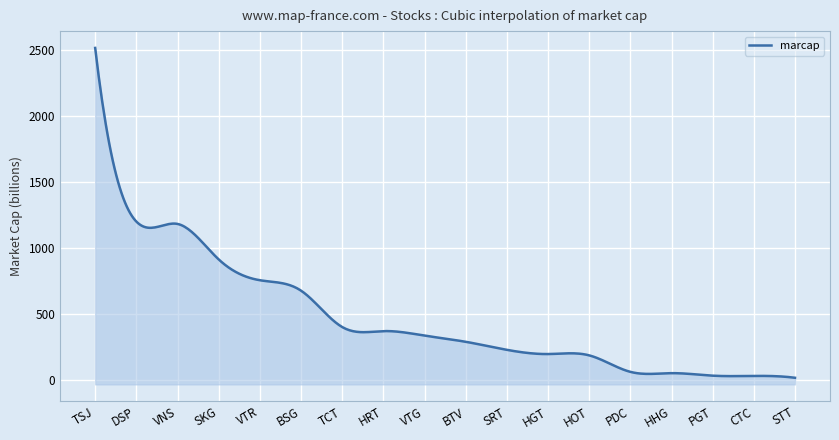

Rank the categories by value from highest to lowest.

TSJ, DSP, VNS, SKG, VTR, BSG, TCT, HRT, VTG, BTV, SRT, HGT, HOT, PDC, HHG, PGT, CTC, STT